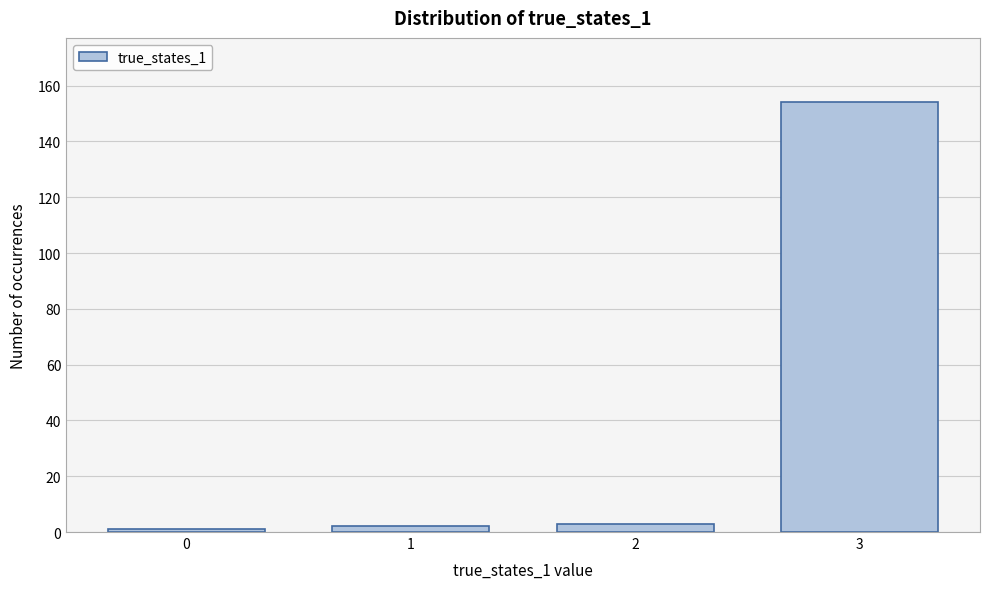

Reading right to left, transcribe all the data shown in this chart.

154	3	2	1